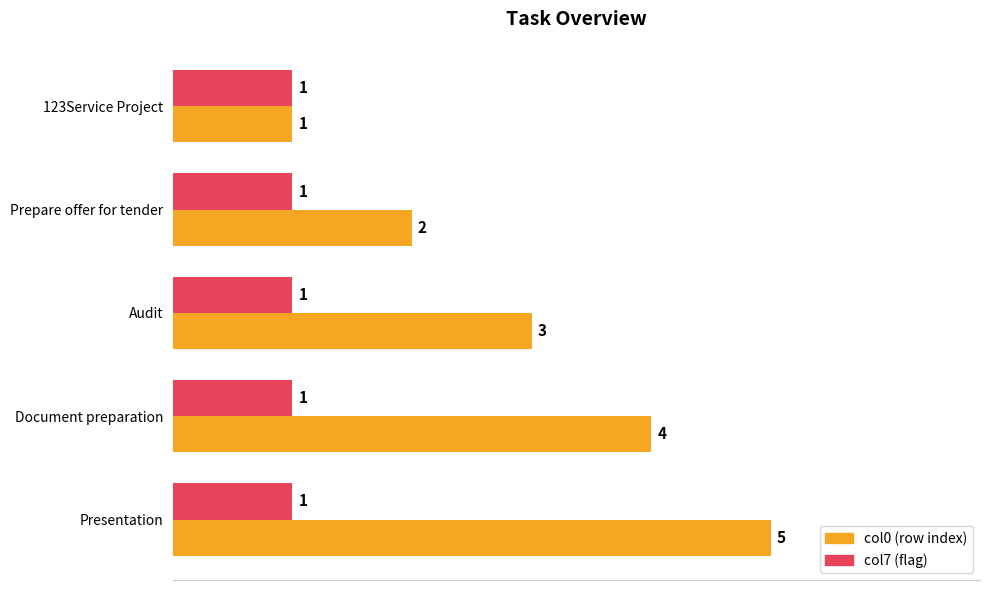

What is the spread (max minus min) of values at Document preparation?

3